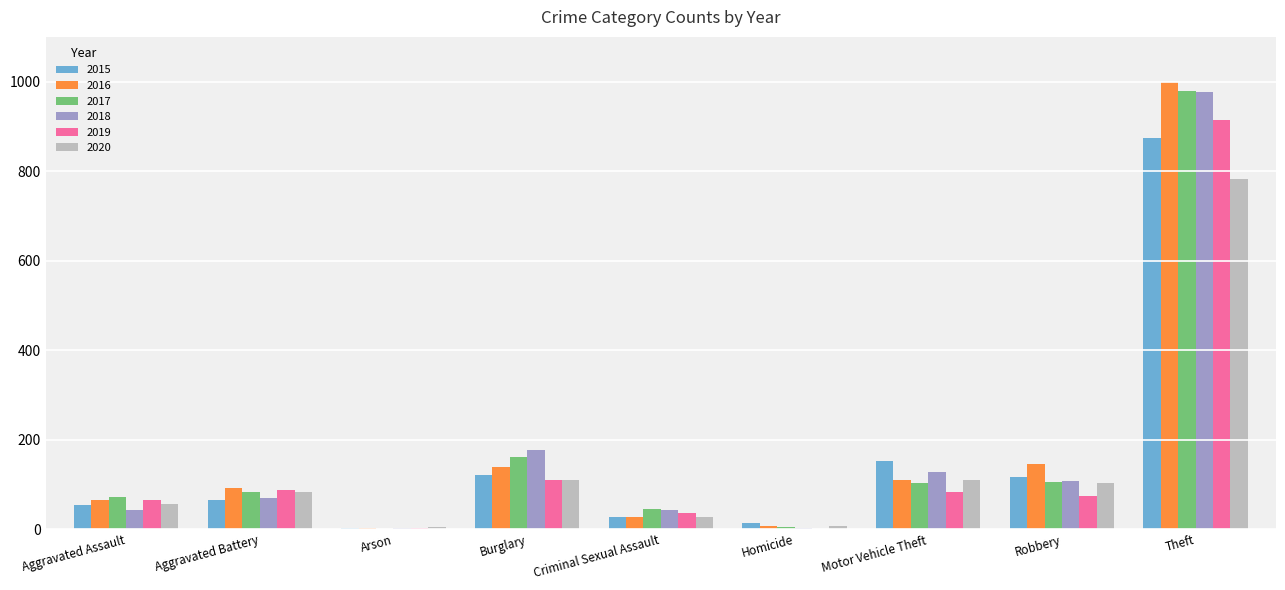

The 2017 series shows 66 at Burglary. True or false?

False